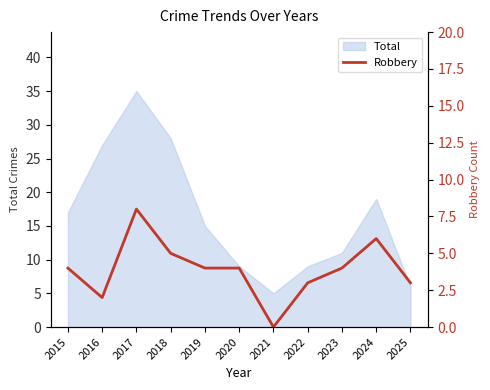

The chart shows a value of 3 at 2025. True or false?

True